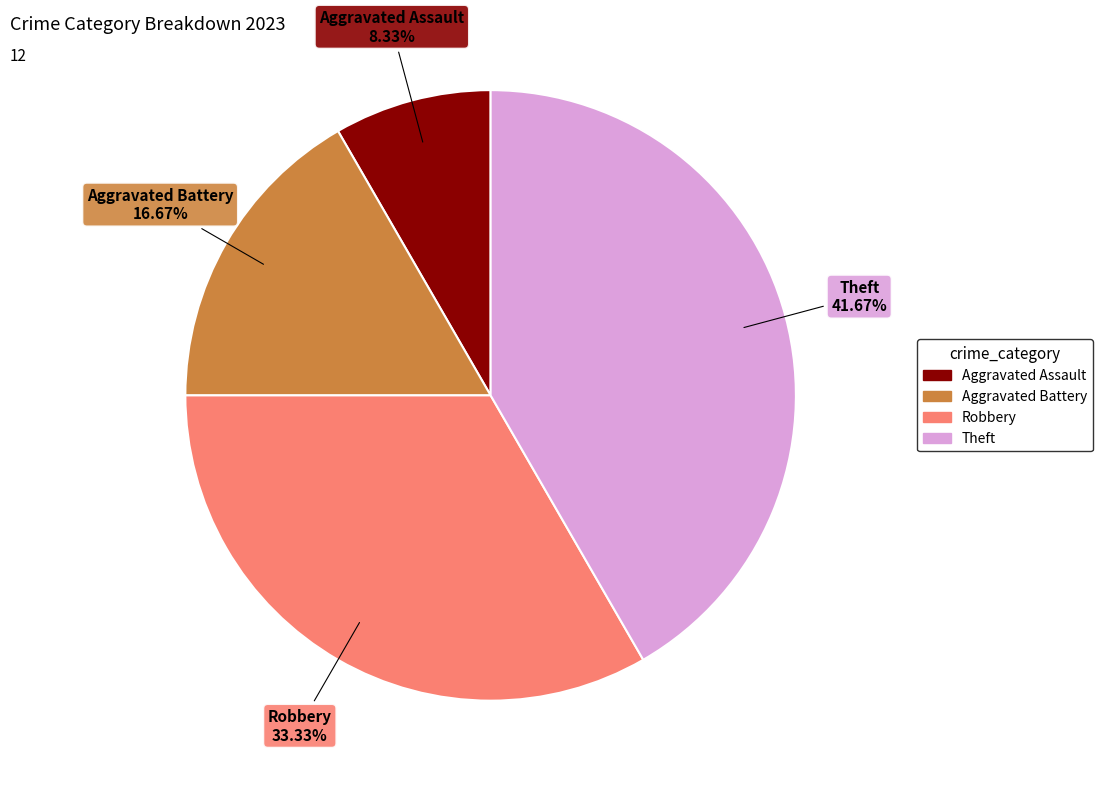

To the nearest percent, what is the difference between the largest and smallest slice percentages?

33%